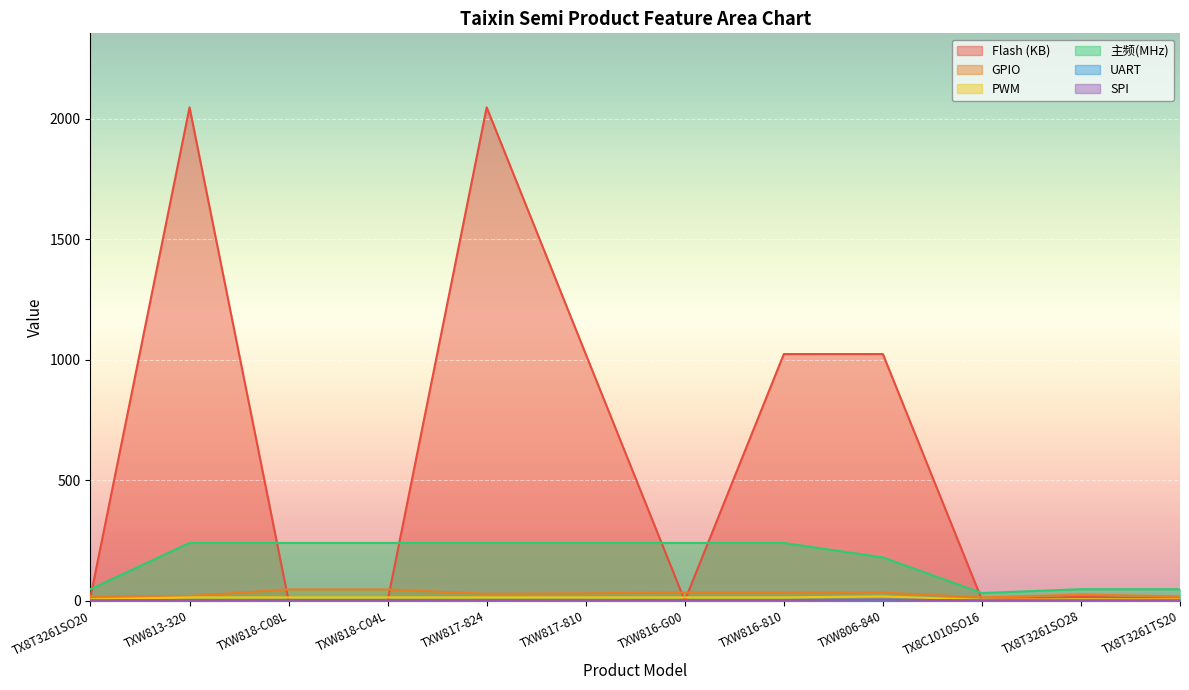

Rank the series at TX8T3261SO28 from highest to lowest value.

主频(MHz), GPIO, Flash (KB), PWM, UART, SPI